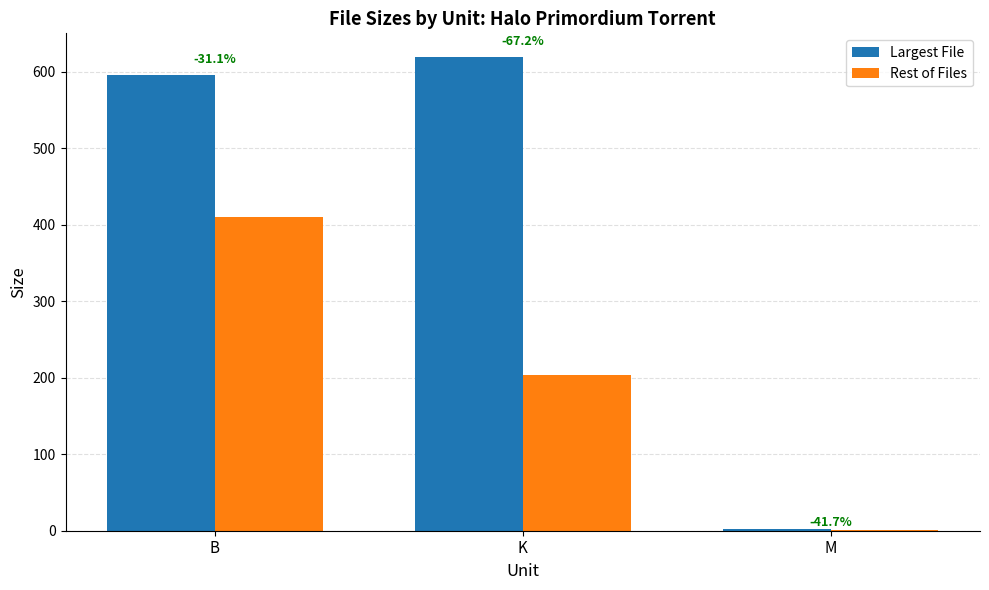

Where does the Rest of Files series first go above 203?

B